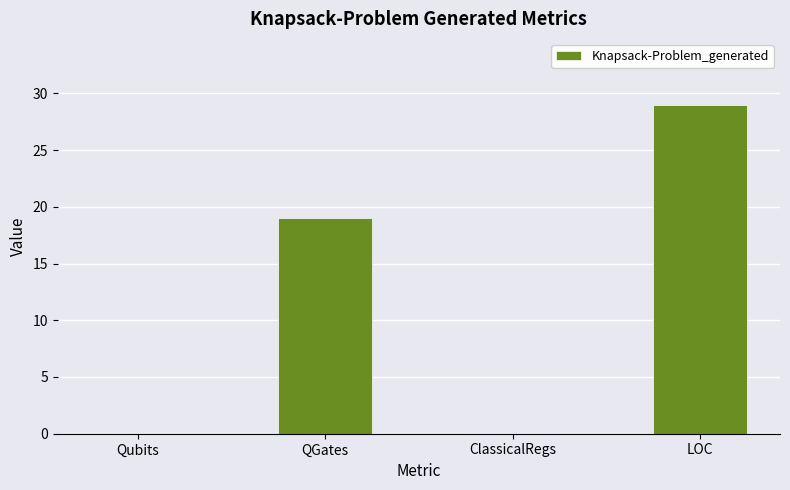

Which label corresponds to the largest value in the chart?

LOC